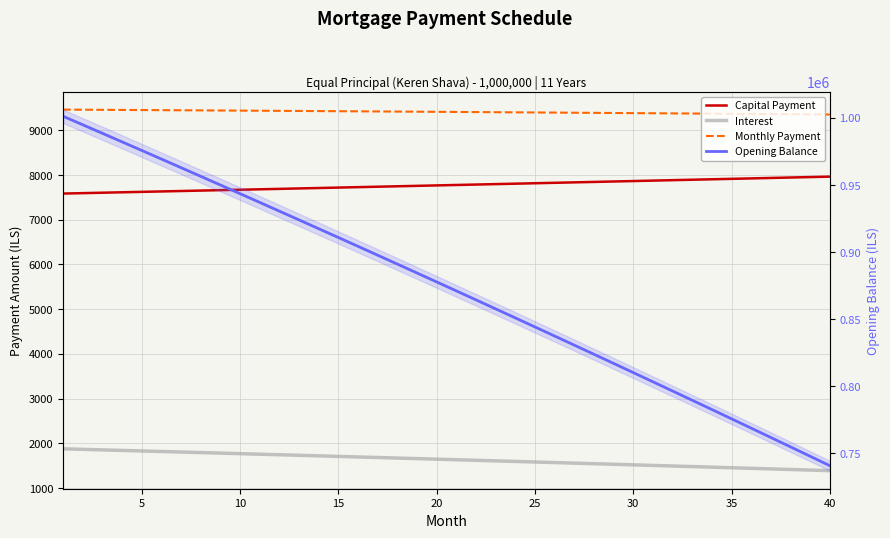

How many lines are shown in the chart?

4